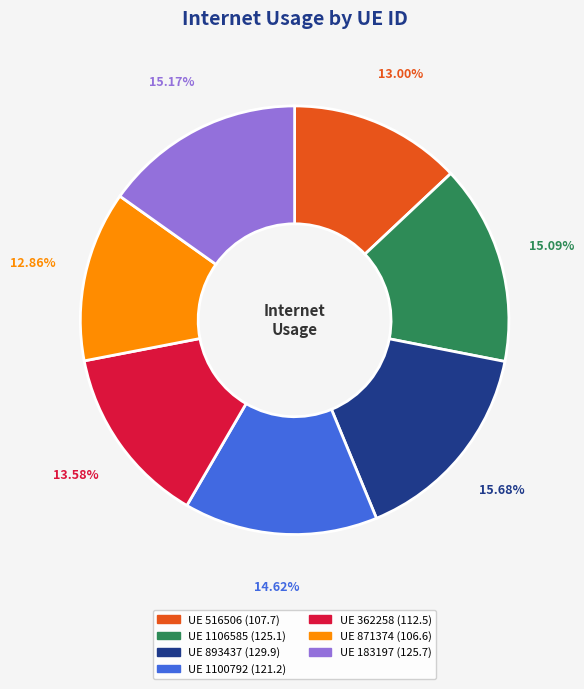

Is there any slice that represents more than half of the pie?

No